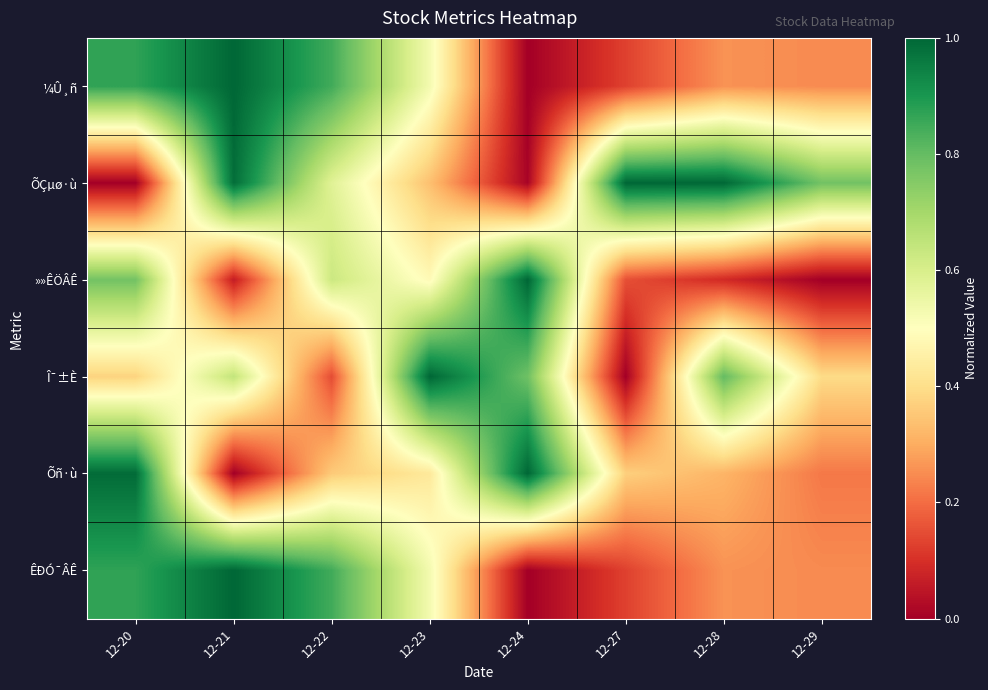

Reading right to left, list all the values displayed in this chart.

¼Û¸ñ: 12-29=0.2	12-28=0.3	12-27=0.1	12-24=0.0	12-23=0.5	12-22=0.8	12-21=1.0	12-20=0.9
ÕÇµø·ù: 12-29=0.8	12-28=1.0	12-27=1.0	12-24=0.0	12-23=0.3	12-22=0.6	12-21=1.0	12-20=0.0
»»ÊÖÂÊ: 12-29=0.0	12-28=0.1	12-27=0.2	12-24=1.0	12-23=0.5	12-22=0.6	12-21=0.1	12-20=0.8
Î¯±È: 12-29=0.4	12-28=0.8	12-27=0.0	12-24=0.8	12-23=1.0	12-22=0.1	12-21=0.6	12-20=0.4
Õñ·ù: 12-29=0.2	12-28=0.3	12-27=0.4	12-24=1.0	12-23=0.4	12-22=0.4	12-21=0.0	12-20=1.0
ÊÐÓ¯ÂÊ: 12-29=0.2	12-28=0.3	12-27=0.1	12-24=0.0	12-23=0.5	12-22=0.8	12-21=1.0	12-20=0.9